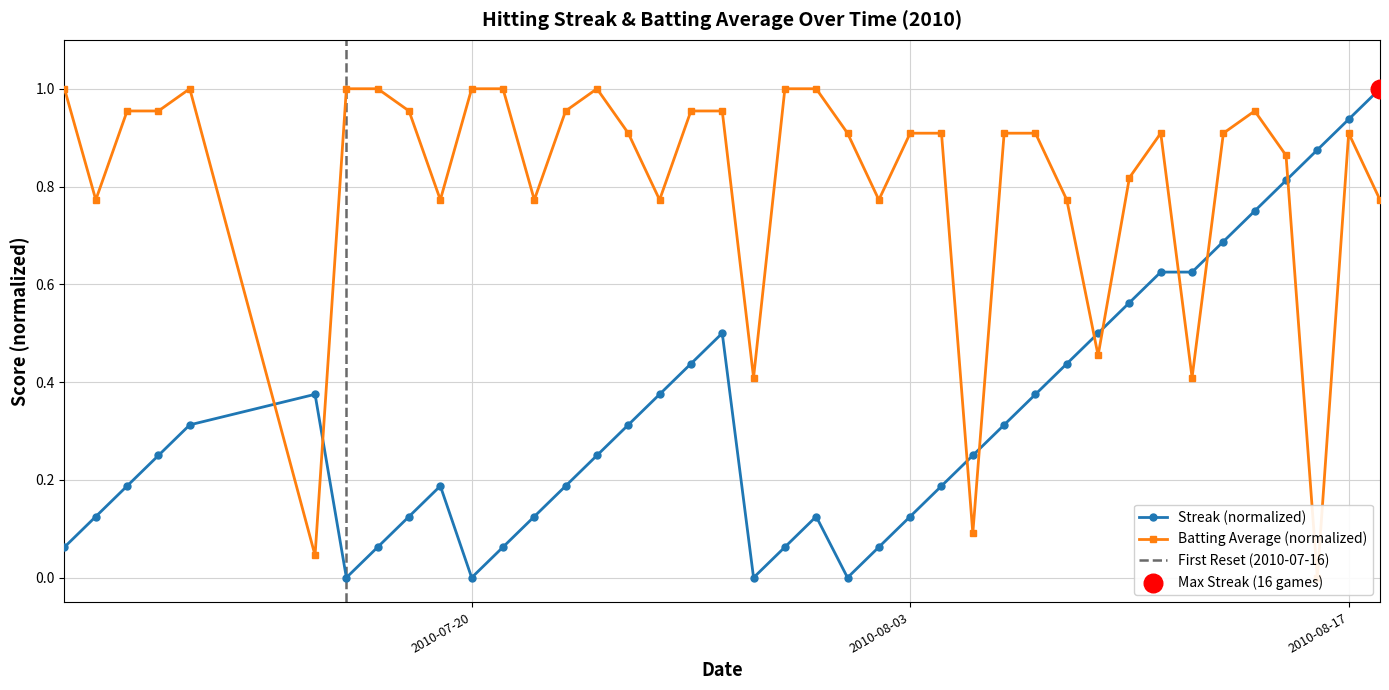

What is the maximum value for Streak (normalized)?

1.0